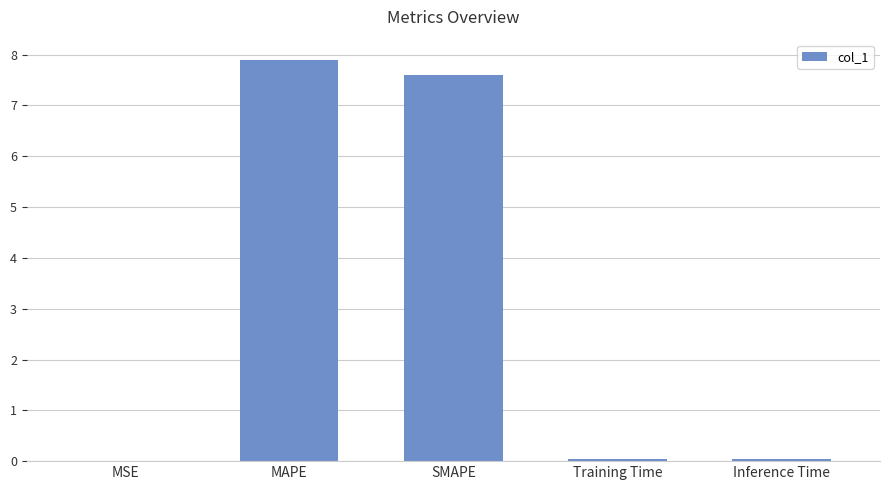

Approximately how many times larger is the value at SMAPE compared to MAPE?

1.0